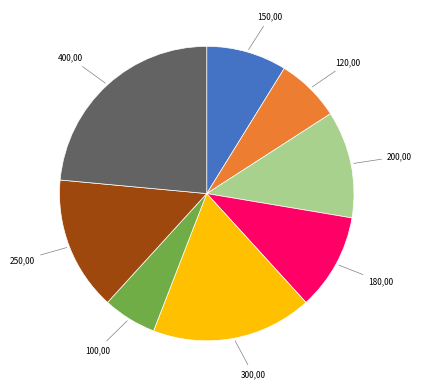

Is there a majority slice in this chart?

No